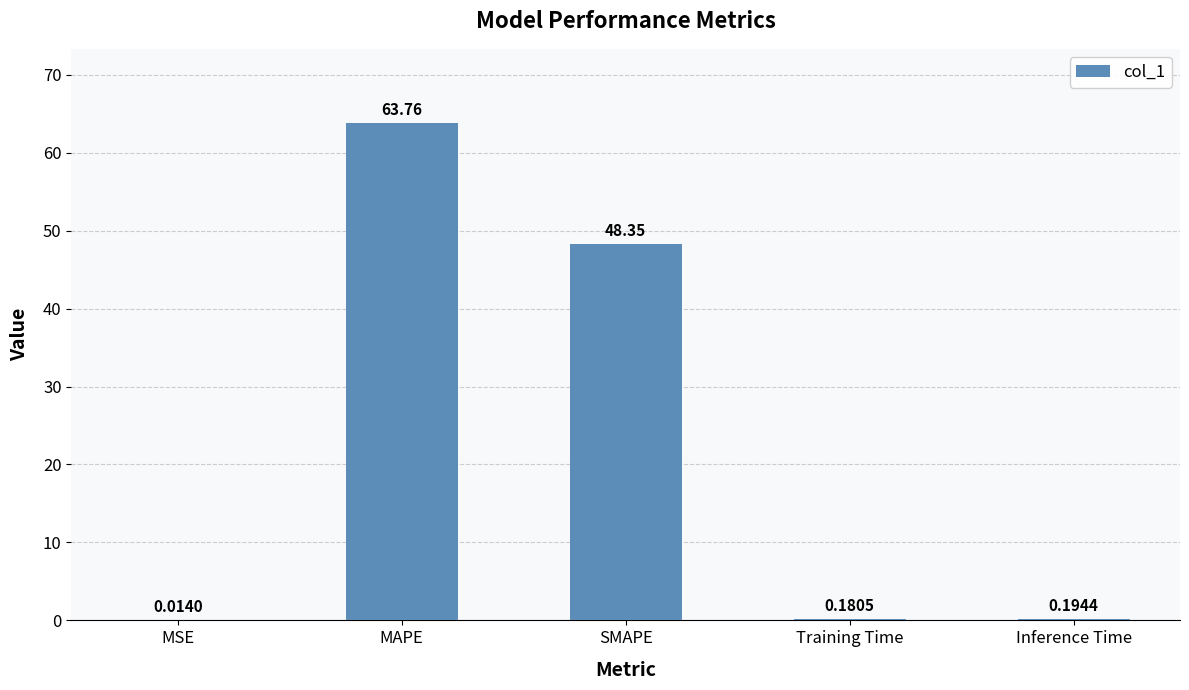

Which label corresponds to the largest value in the chart?

MAPE